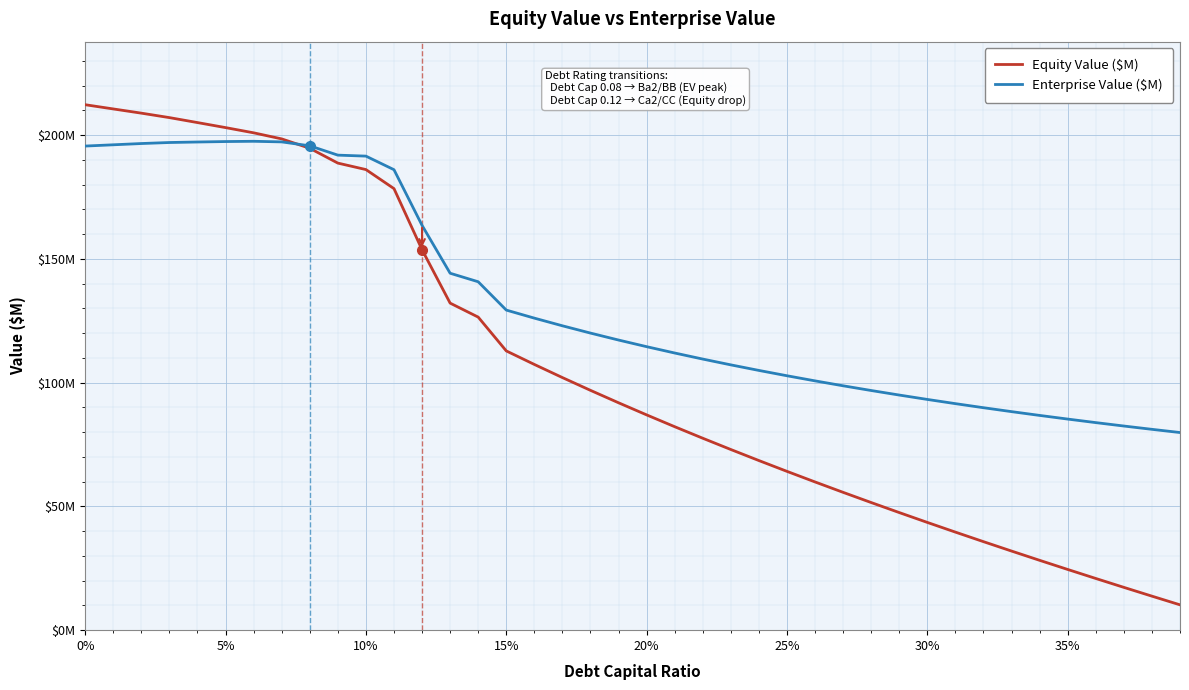

True or false: Enterprise Value ($M) and Equity Value ($M) cross at least once.

True